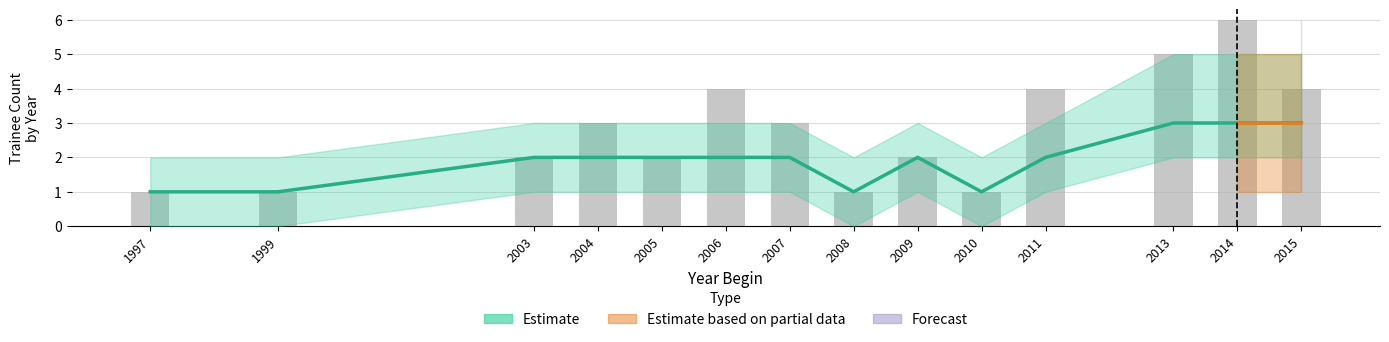

Reading left to right, list all the values displayed in this chart.

1	1	2	3	2	4	3	1	2	1	4	5	6	4